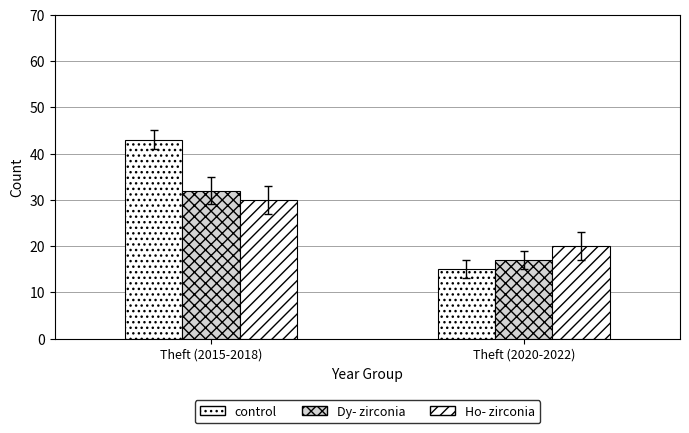

Is the value of Dy- zirconia at Theft (2020-2022) greater than the value of Ho- zirconia at Theft (2015-2018)?

No